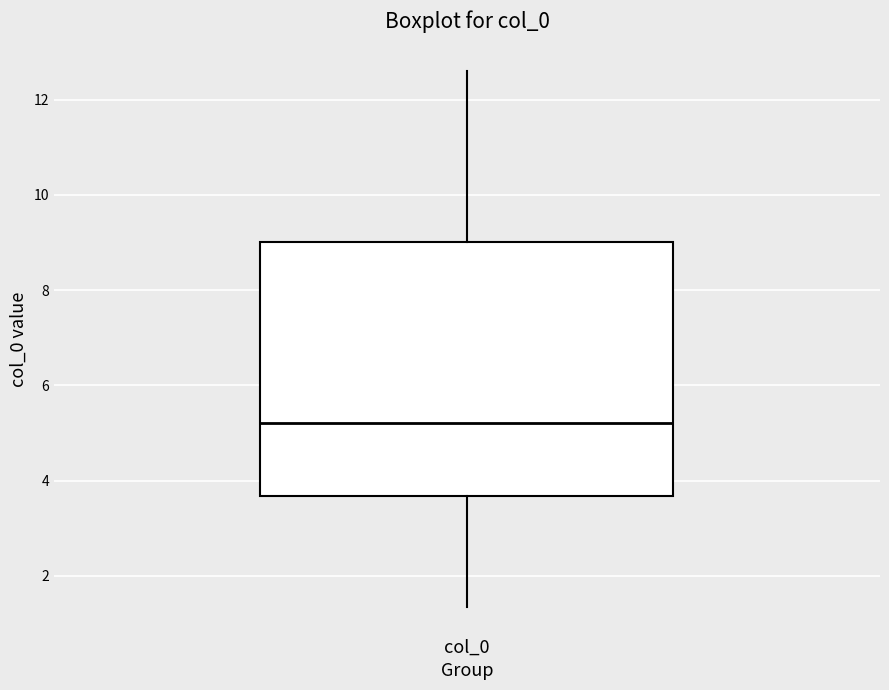

Transcribe this box plot: give where the median line is, the range the box spans, and where the two whiskers end, as read against the y-axis. The values are not printed on the chart, so give them approximately, as read against the axis.

median 5.2, box 3.6 to 9.0, whiskers 1.4 to 12.6